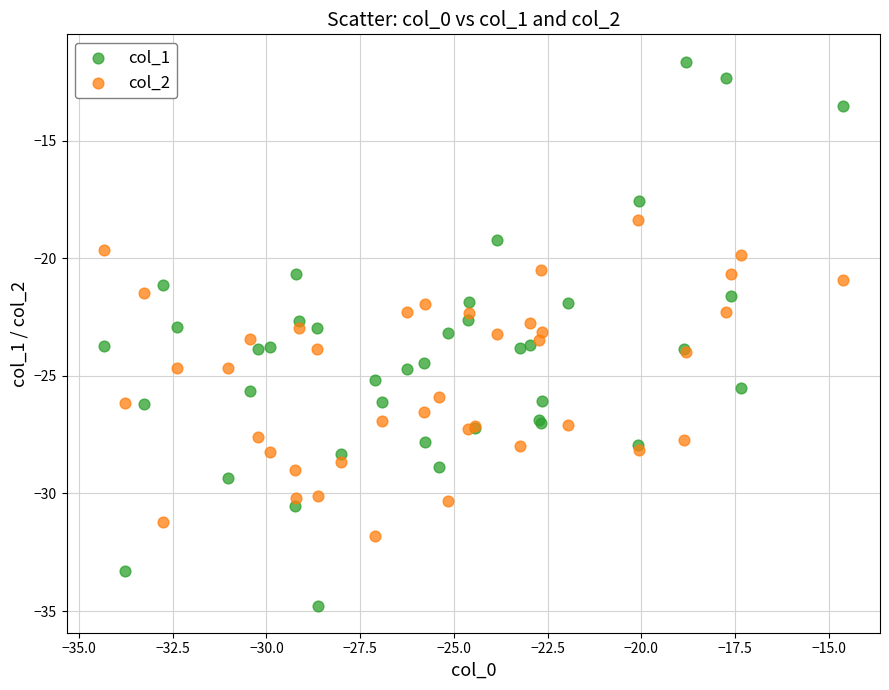

Which series has the widest spread of Y values?

col_1